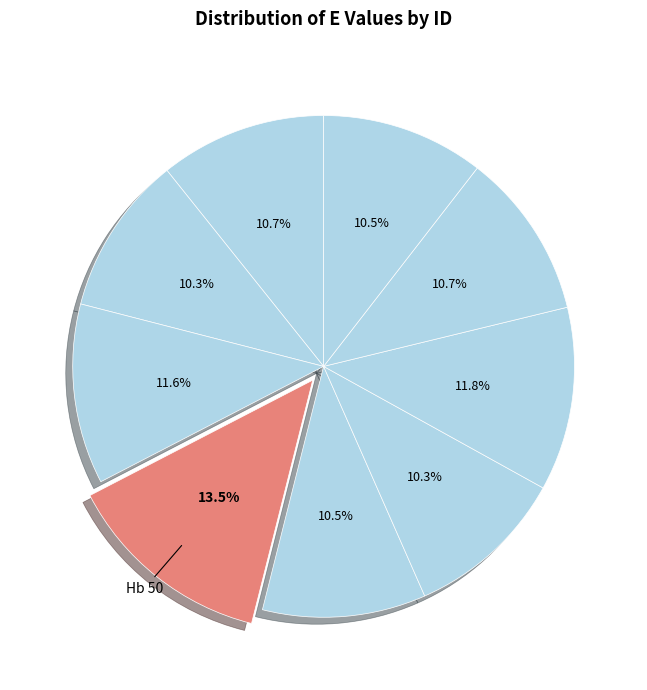

Count the number of slices in the pie.

9